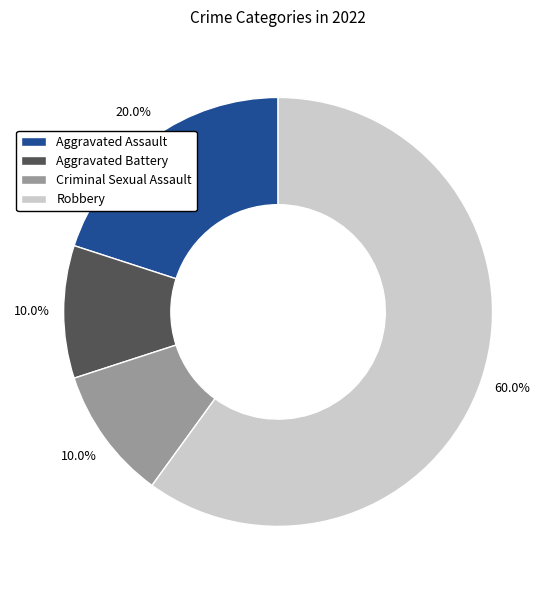

Approximately how many times larger is the value at Aggravated Assault compared to Robbery?

0.3